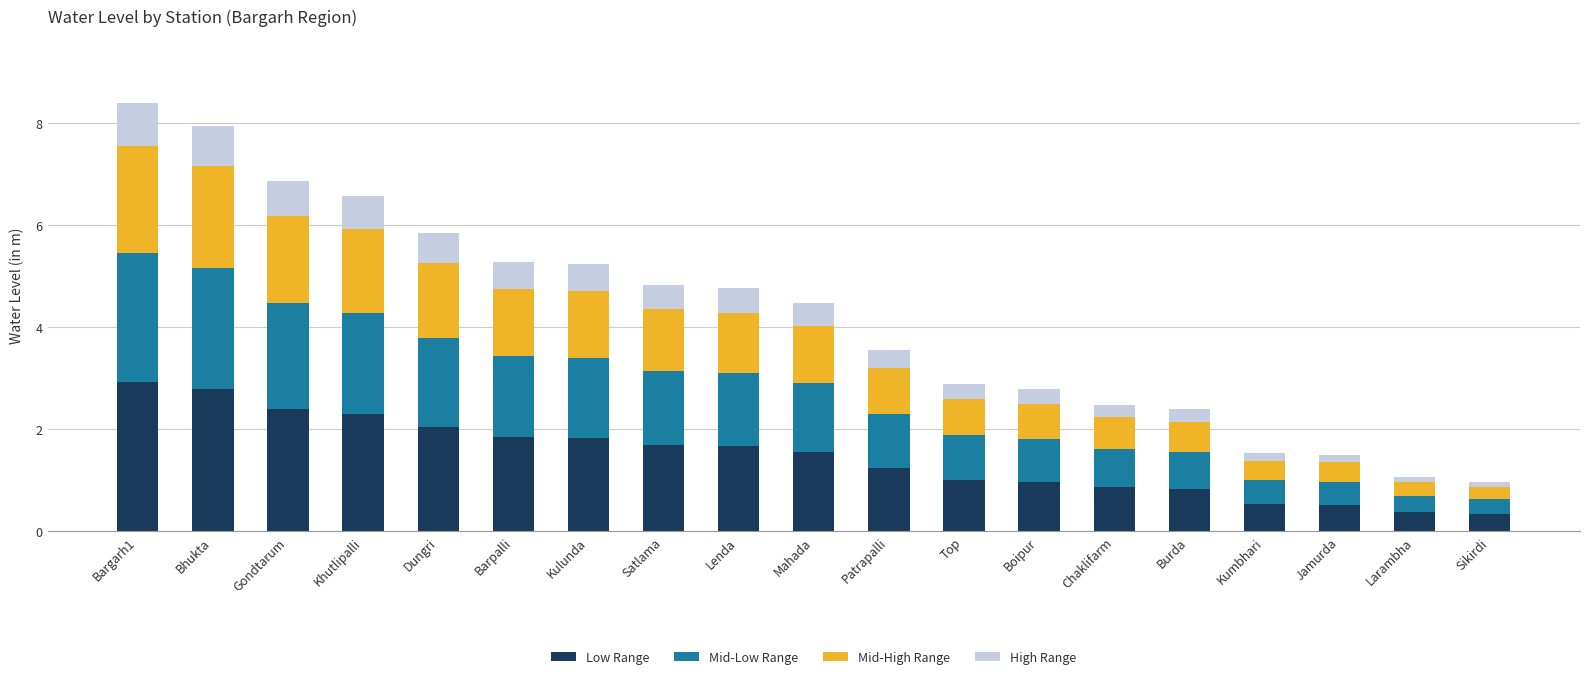

What is the highest value of the Low Range series?

2.9